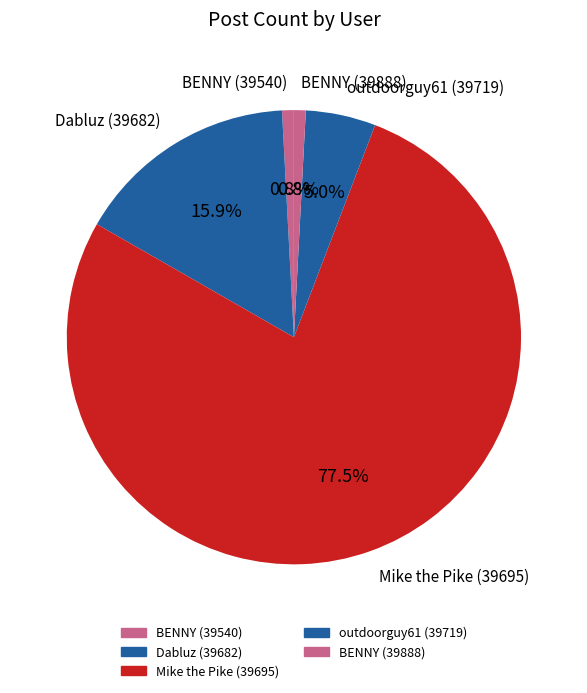

Does BENNY (39888) account for over 50% of the chart?

No